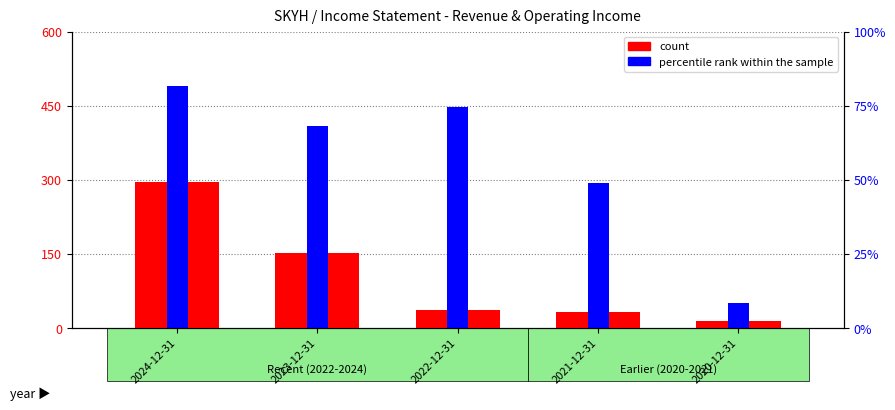

What is the total value across all series at 2020-12-31?

3220